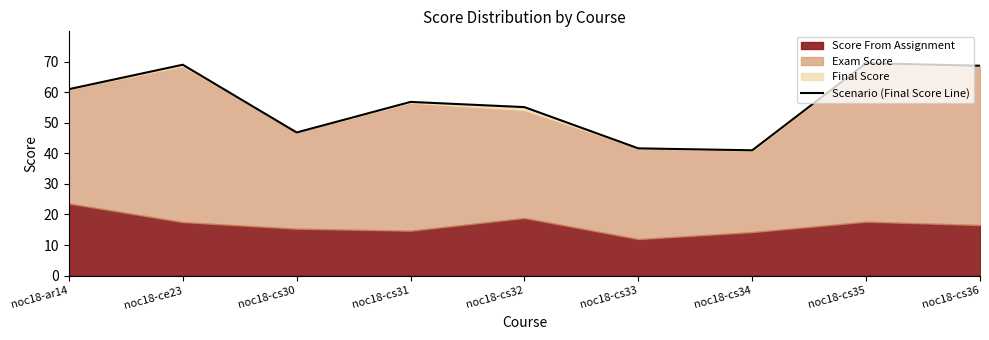

Reading left to right, extract all data points from this chart.

61.0	69.0	46.8	56.8	55.1	41.6	41.0	69.5	68.7